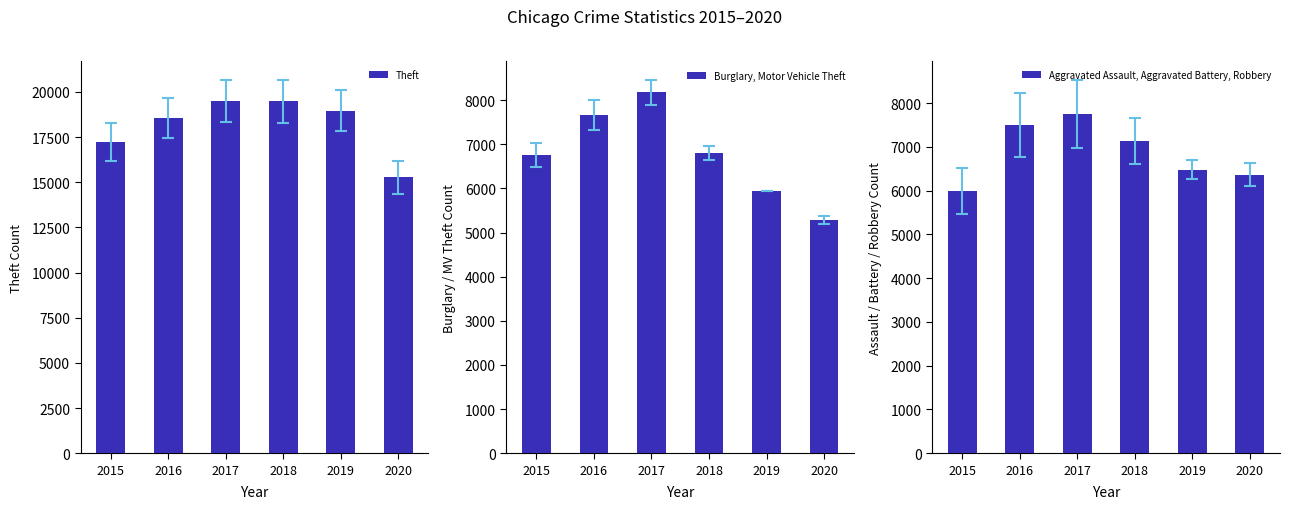

What is the total value across all series at 2018?

33408